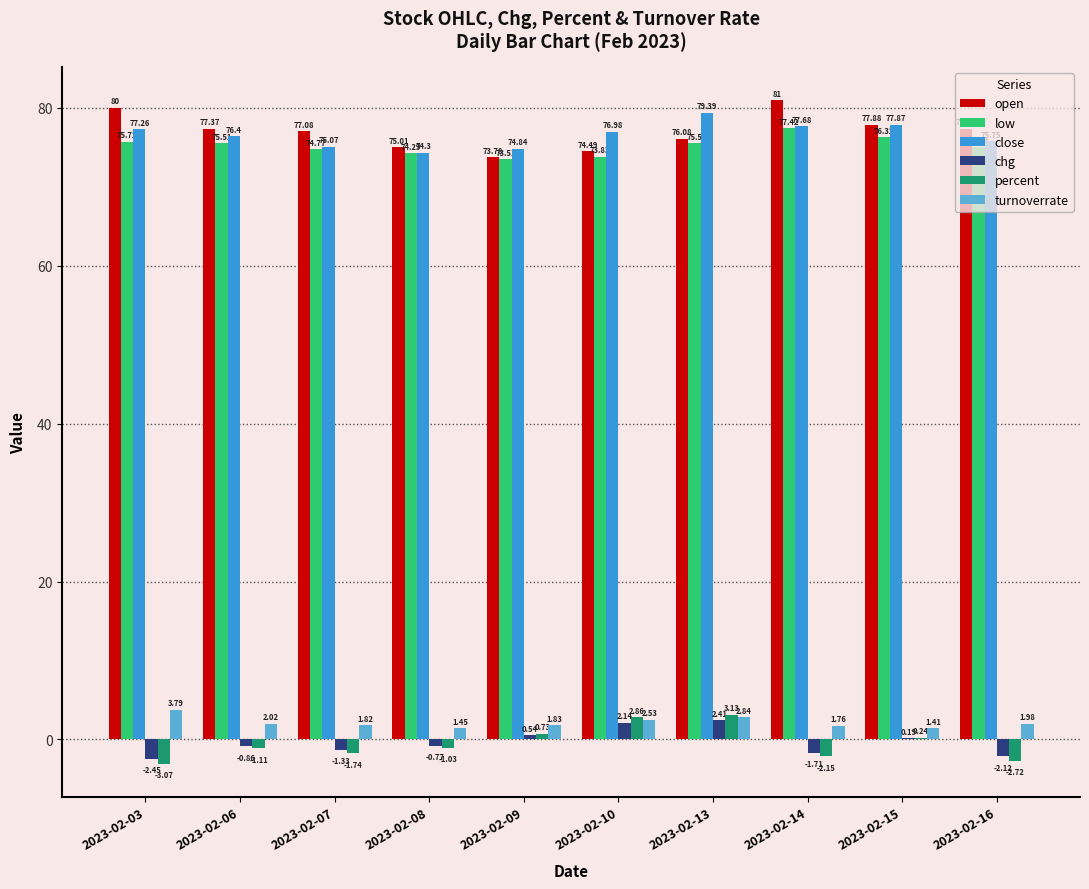

Which series has the widest spread of values?

open